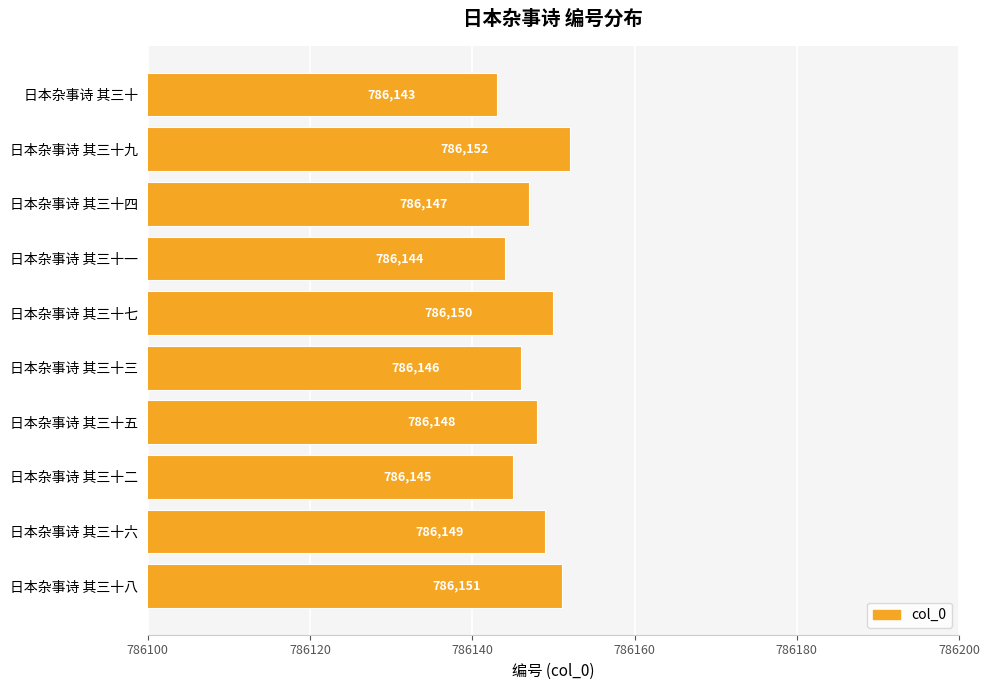

Which has a higher value, 日本杂事诗 其三十三 or 日本杂事诗 其三十九?

日本杂事诗 其三十九